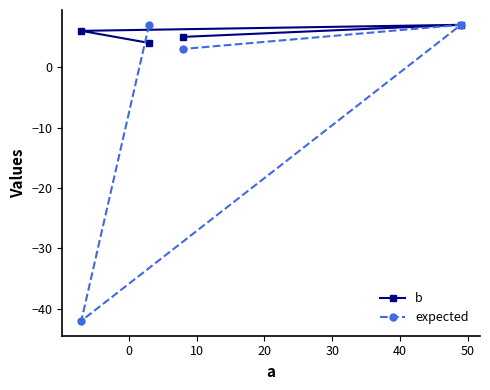

Rank the series by their maximum value, from lowest to highest.

b, expected